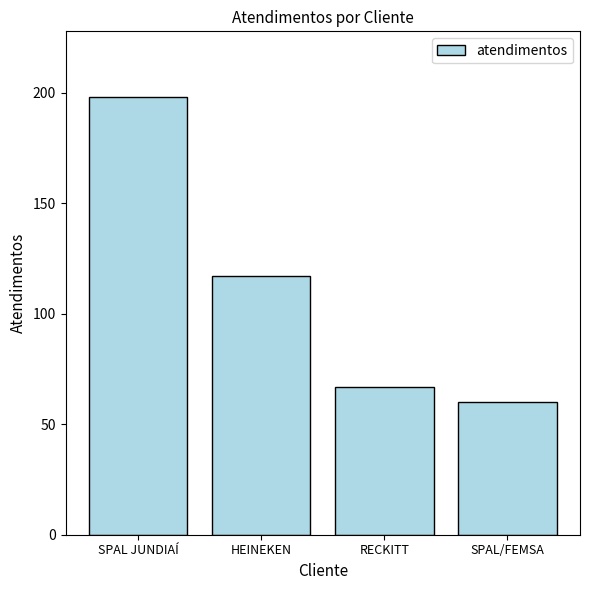

The chart shows a value of 110 at RECKITT. True or false?

False